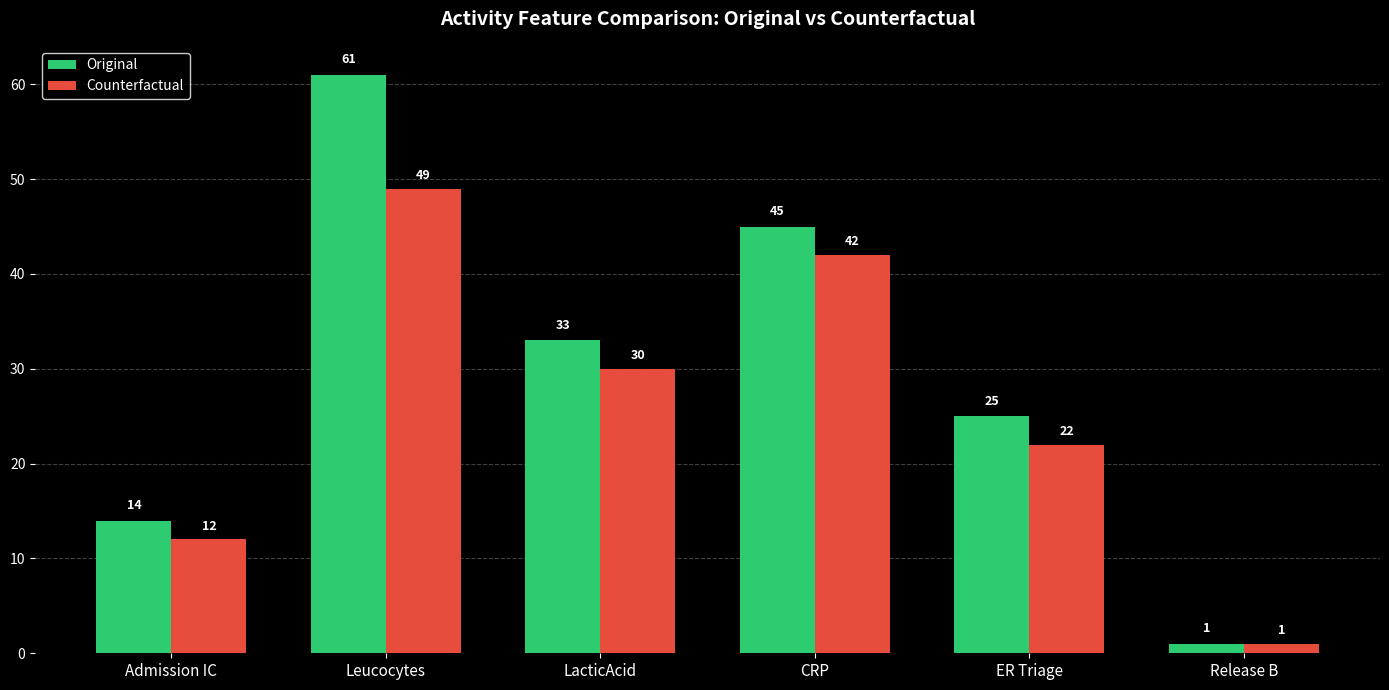

What is the spread (max minus min) of values at ER Triage?

3